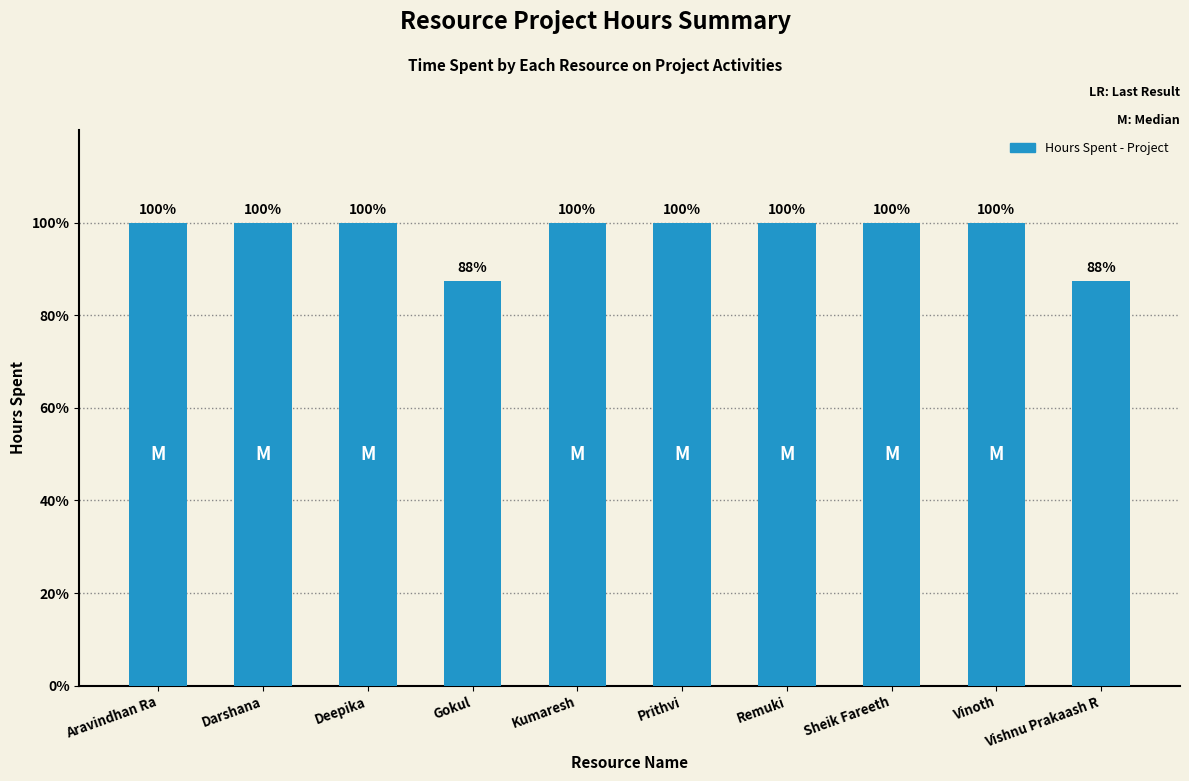

Are the bars horizontal?

No